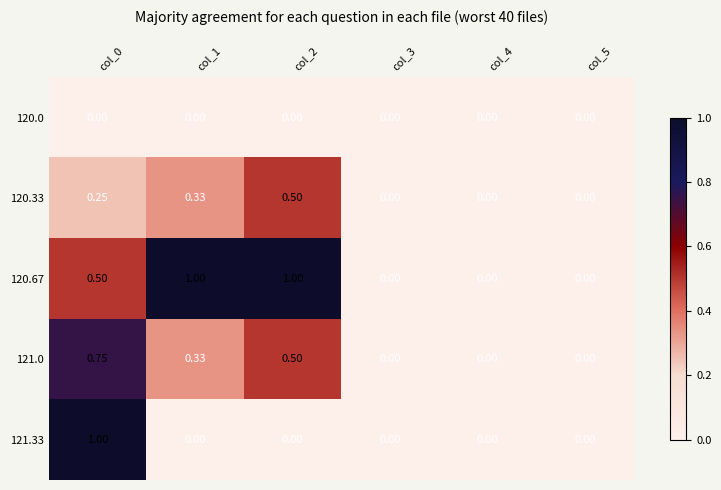

Which category has the lowest value across all series?

col_0